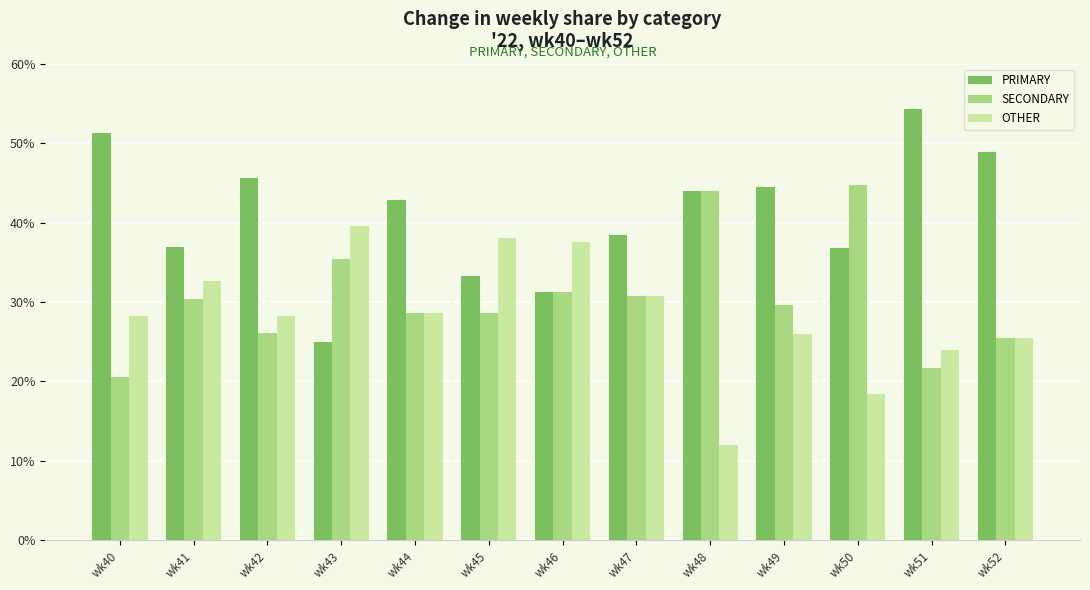

Count the number of data series in this chart.

3